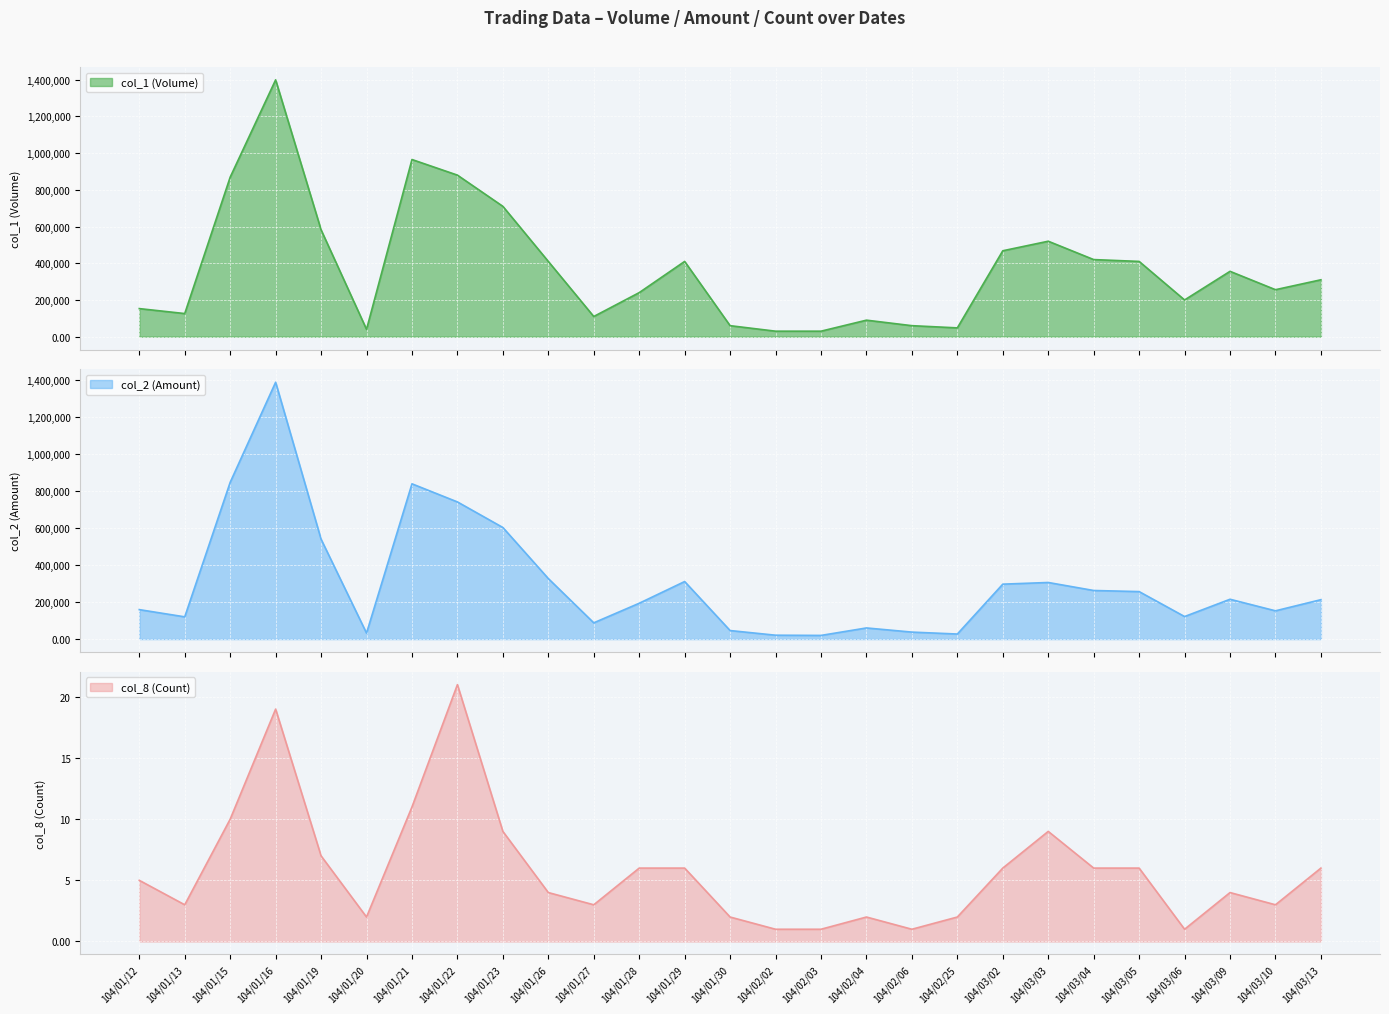

True or false: col_2 (Amount) and col_8 (Count) intersect in this chart.

False